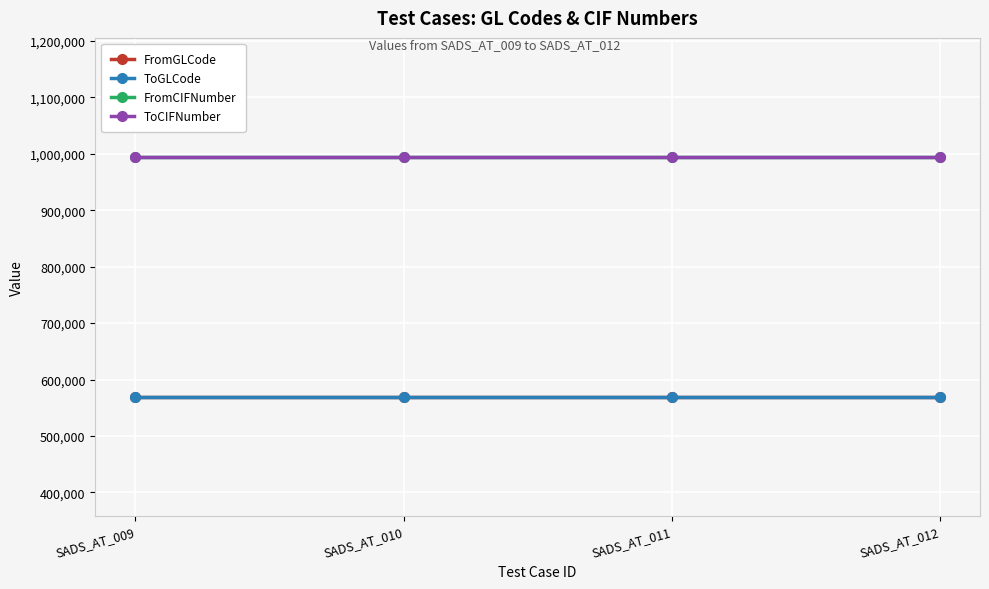

At how many categories does at least one series exceed 907975?

4